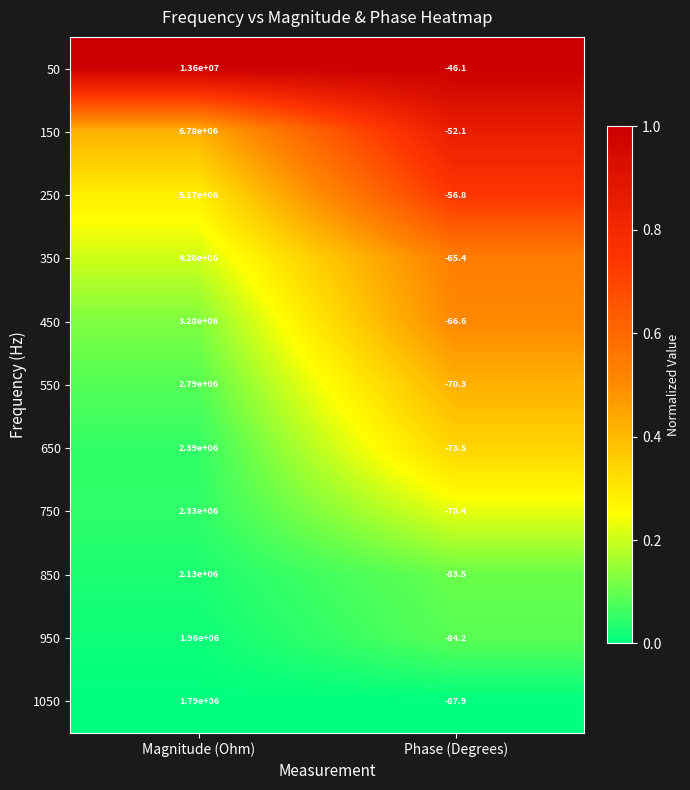

What is the total value across all series at Phase (Degrees)?

-764.8